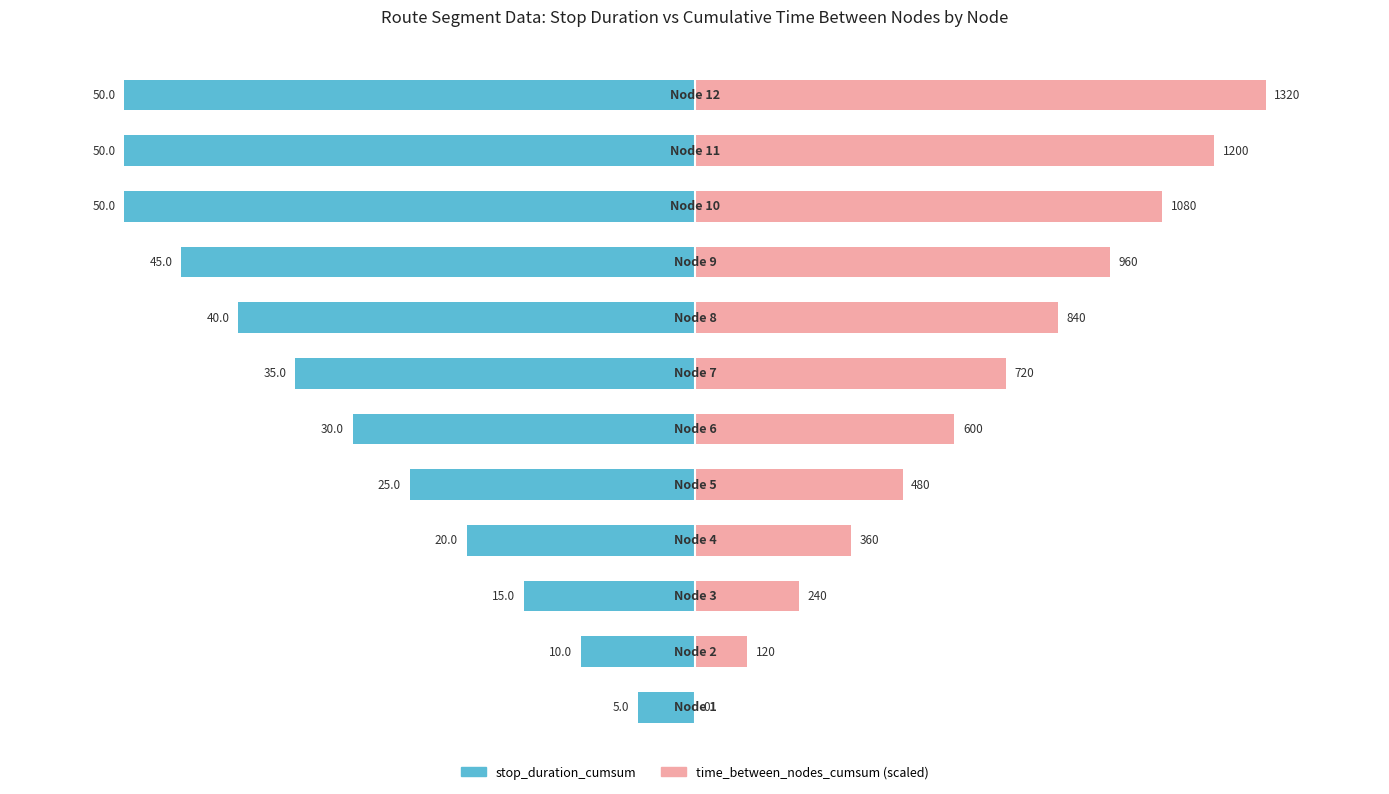

Which series changed the most between 0 and 3?

stop_duration_cumsum